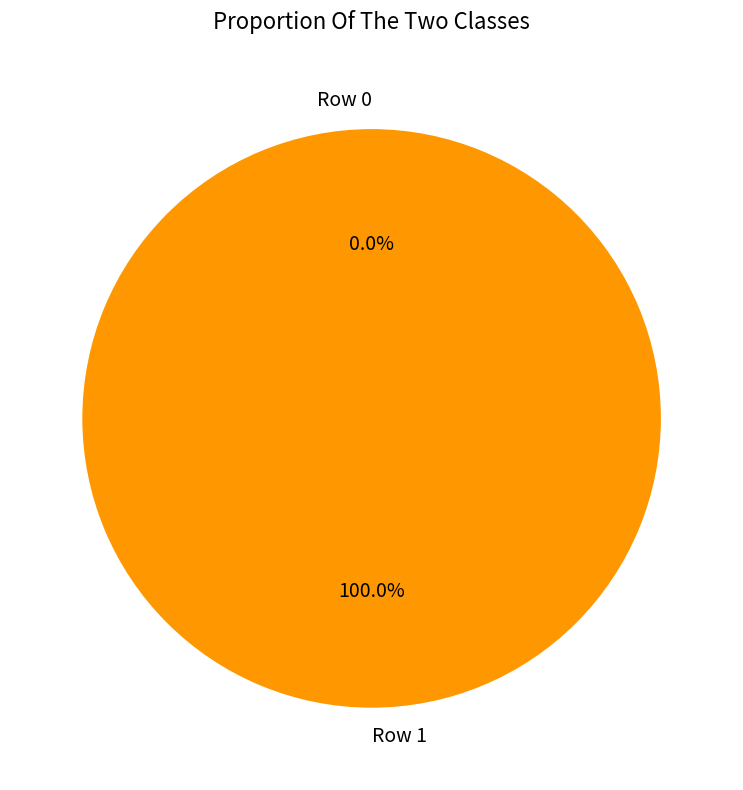

To the nearest percent, what is the average slice percentage?

50%